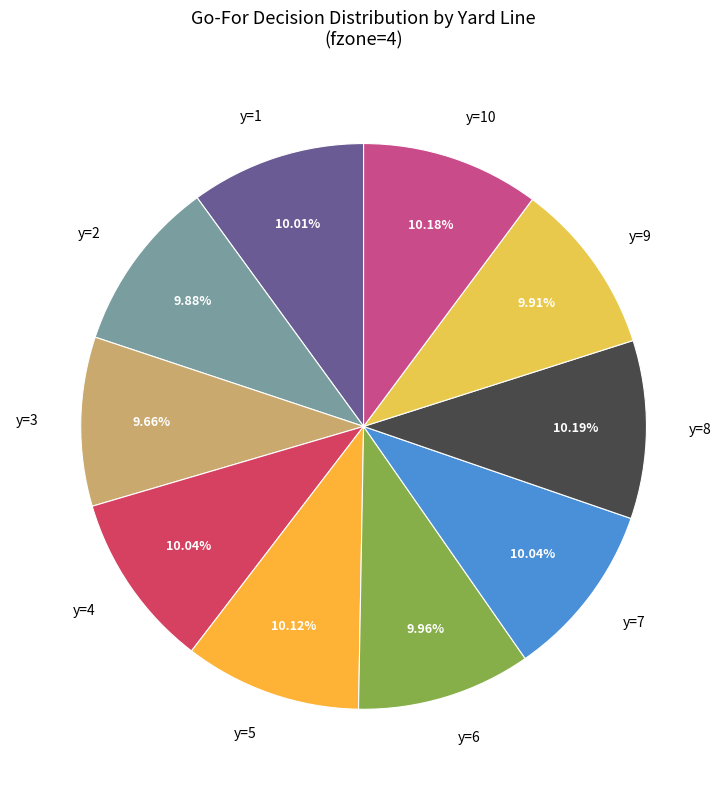

Does any single category account for the majority?

No